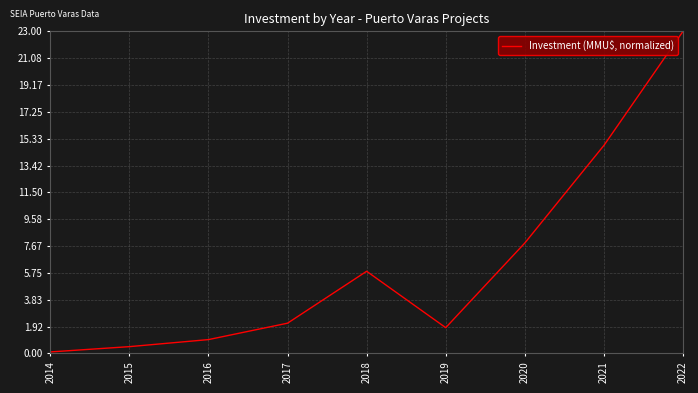

The chart shows a value of 5.9 at 2018. True or false?

True